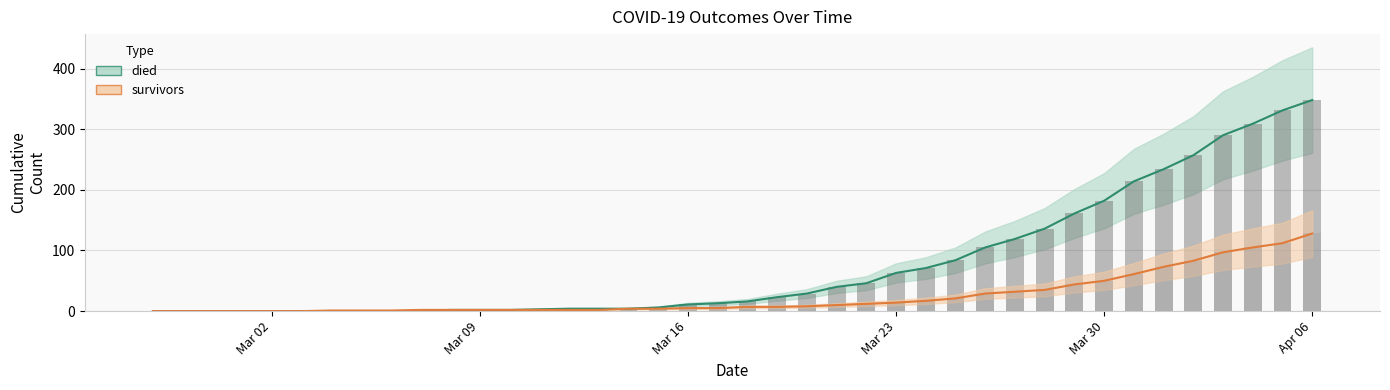

How many groups of bars are there?

40